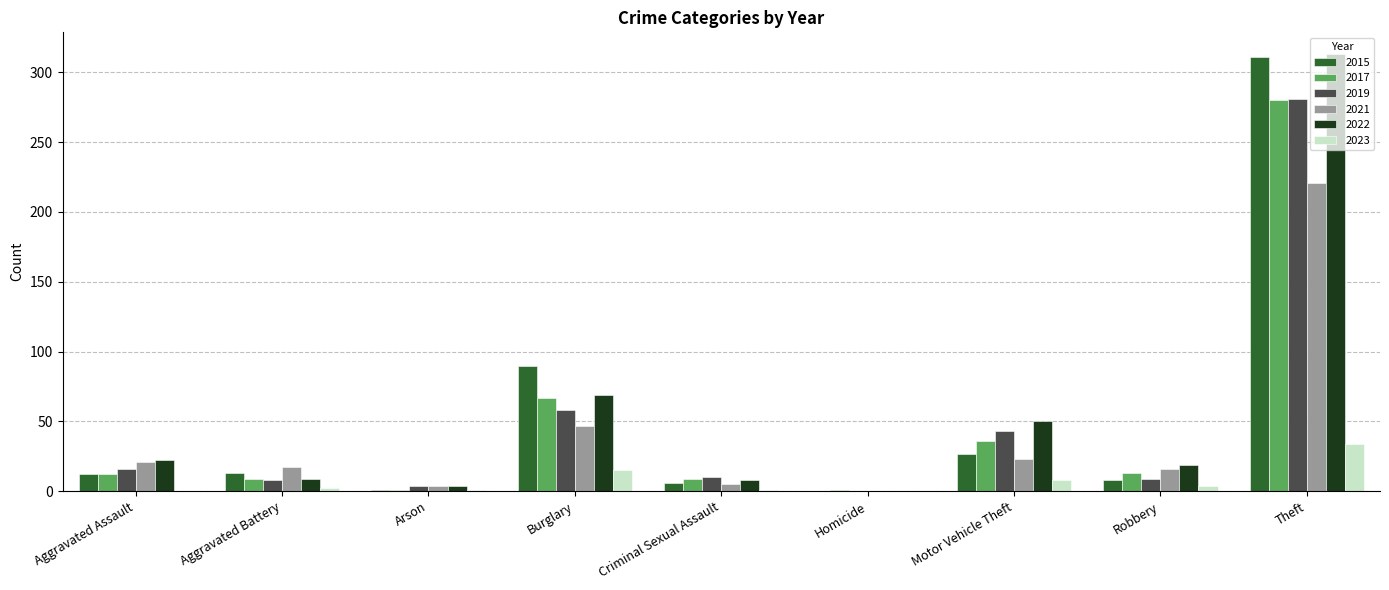

At which category is the sum across all series the highest?

Theft